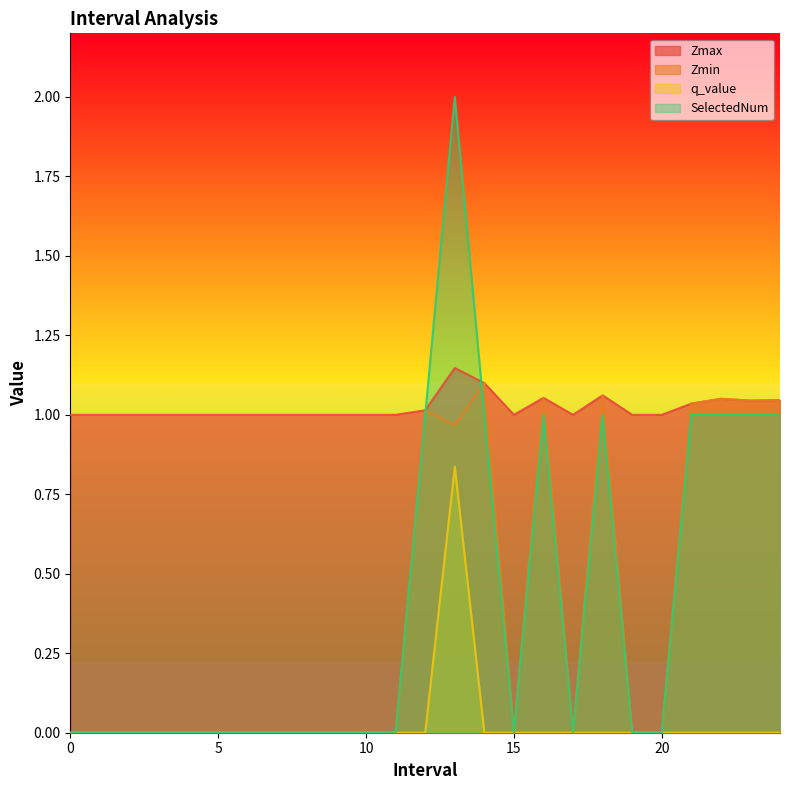

In q_value, how many points are higher than both neighbors (excluding endpoints)?

1